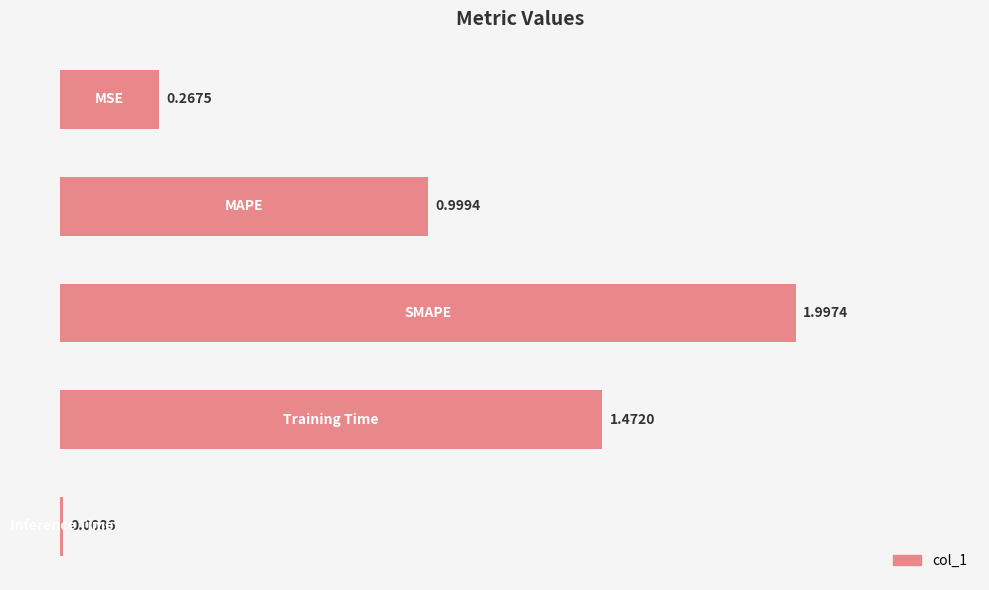

What is the sum of all values?

4.7